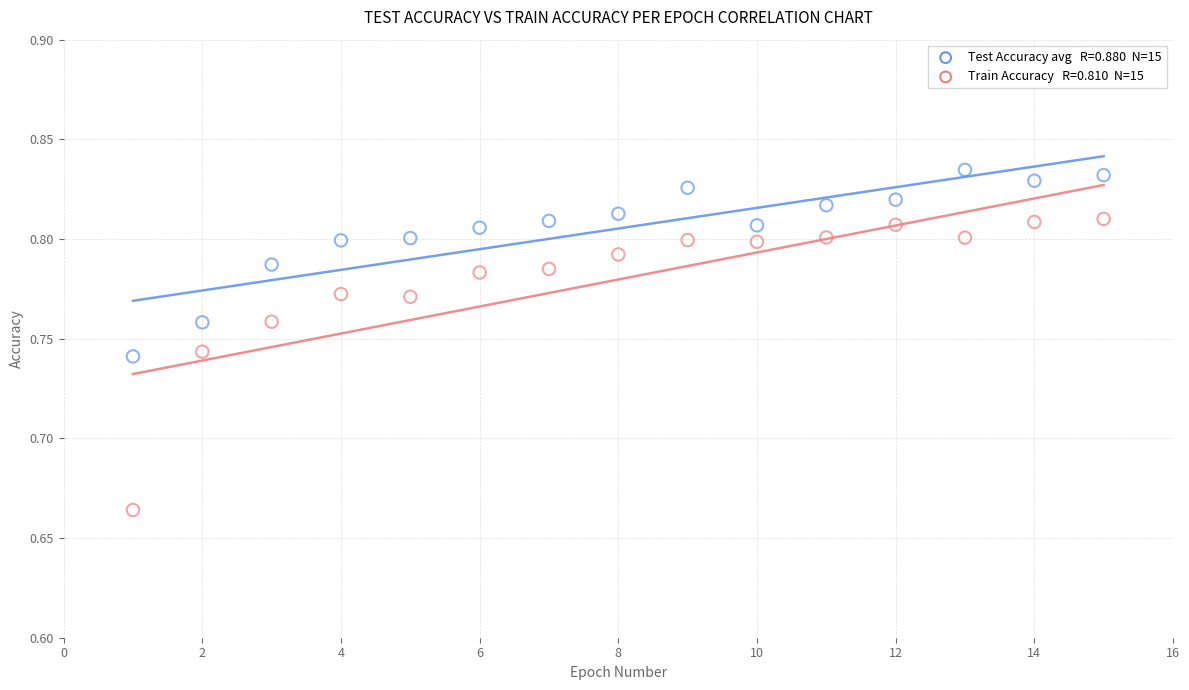

Across all data points, what is the range of X values (max minus min)?

14.0